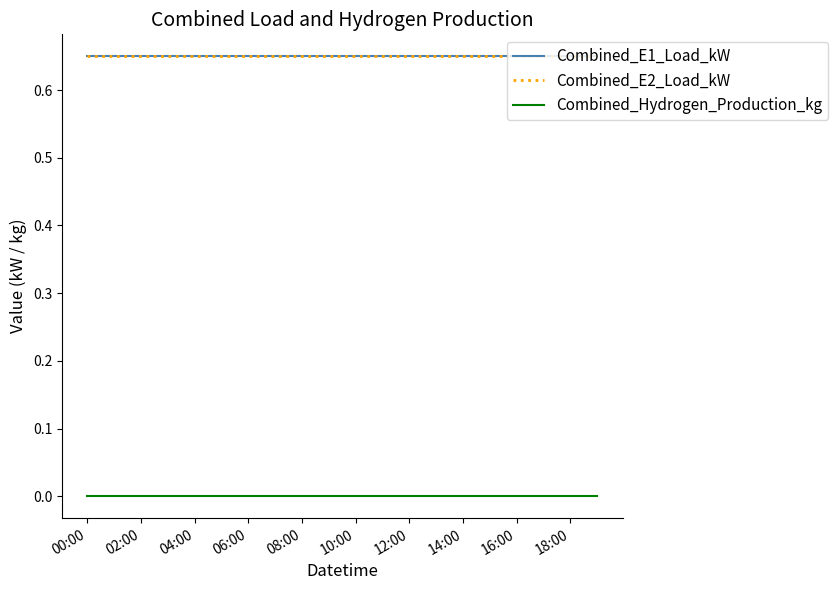

Which series has the largest total across all categories?

Combined_E1_Load_kW